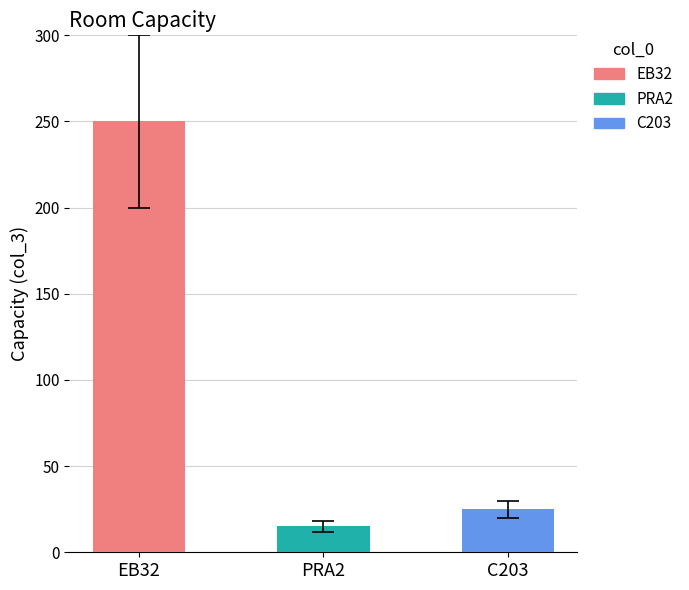

Reading left to right, transcribe all the data shown in this chart.

250	15	25